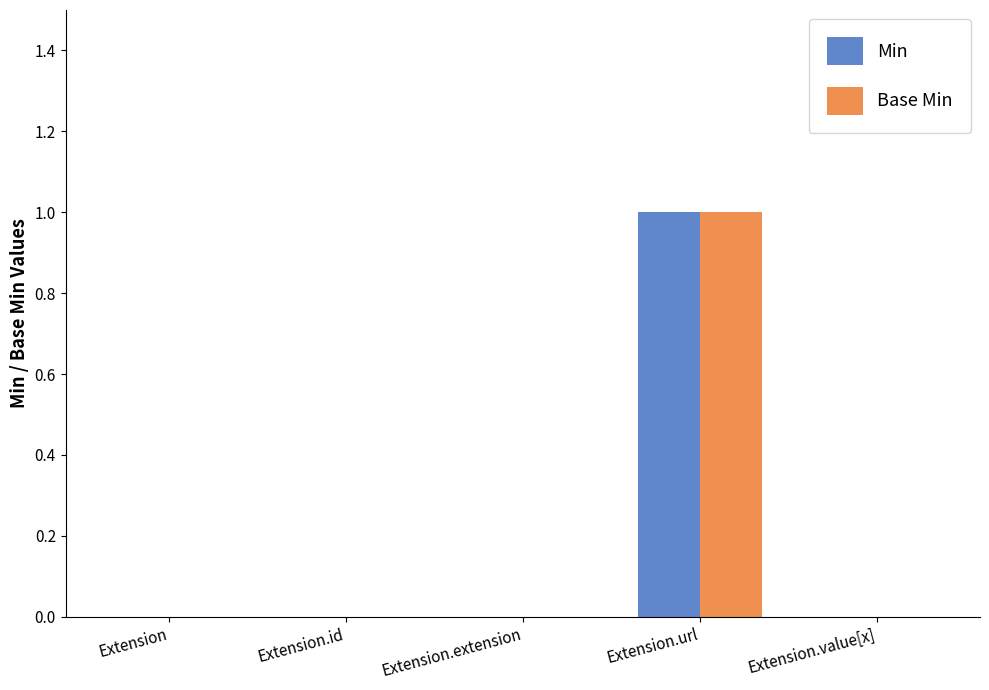

Is it true that Min equals 1 at Extension.url?

True